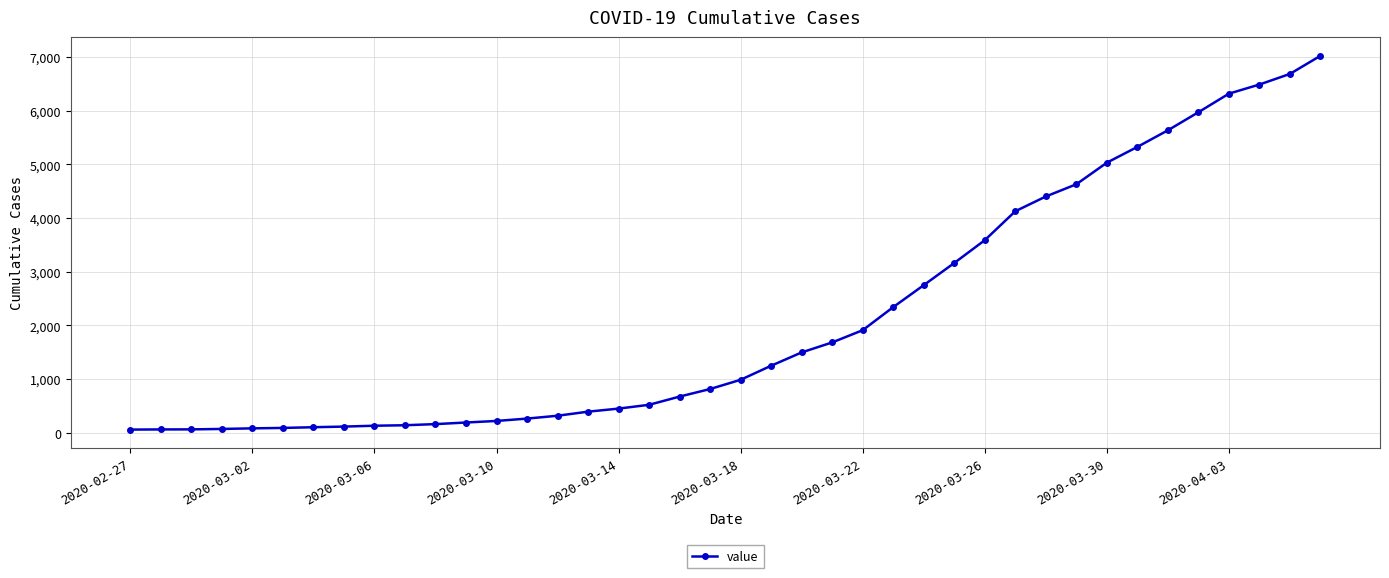

What is the maximum value shown in the chart?

7023